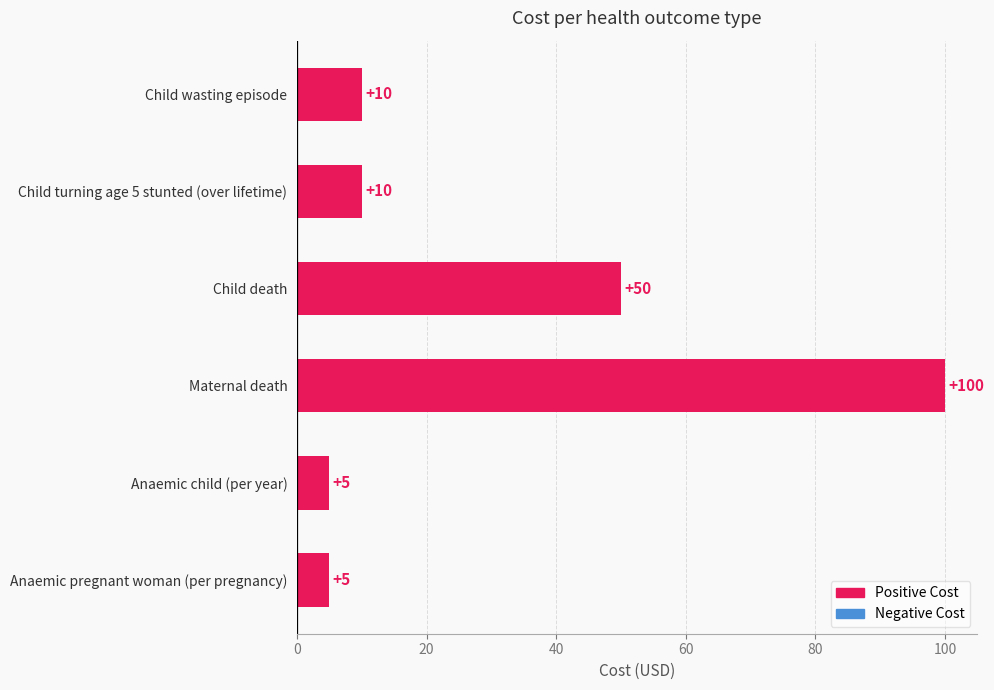

What is the average value?

30